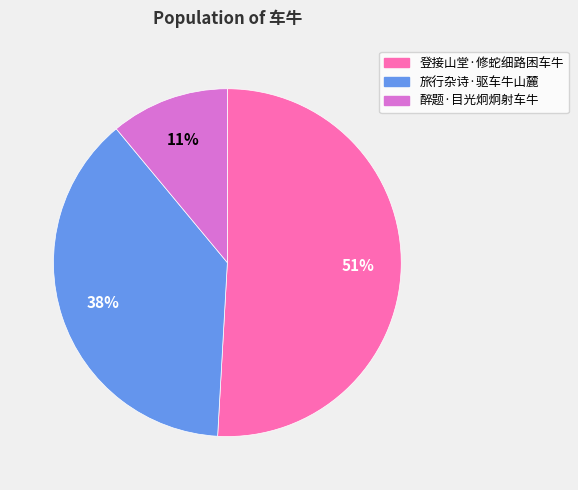

True or false: 登接山堂·修蛇细路困车牛 accounts for 51% of the total.

True